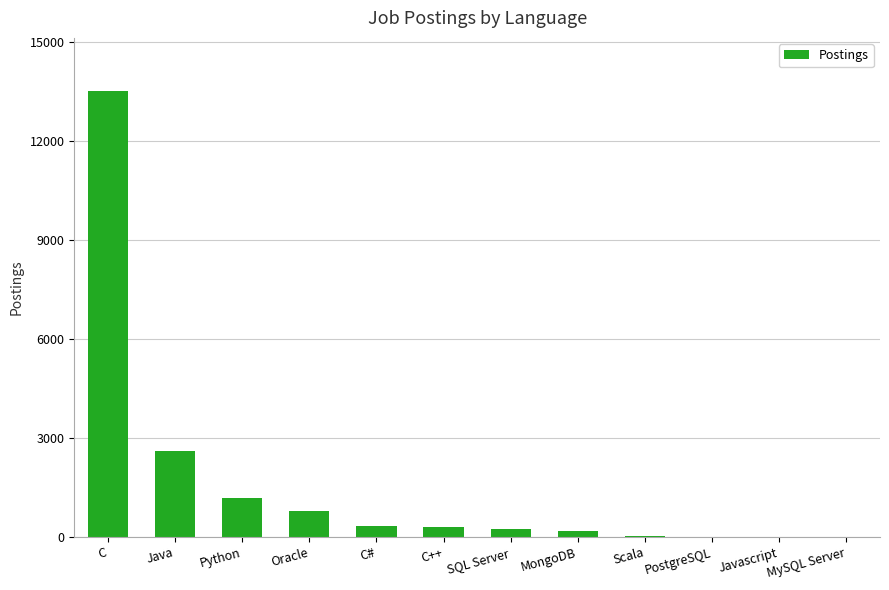

Count the number of data series in this chart.

1